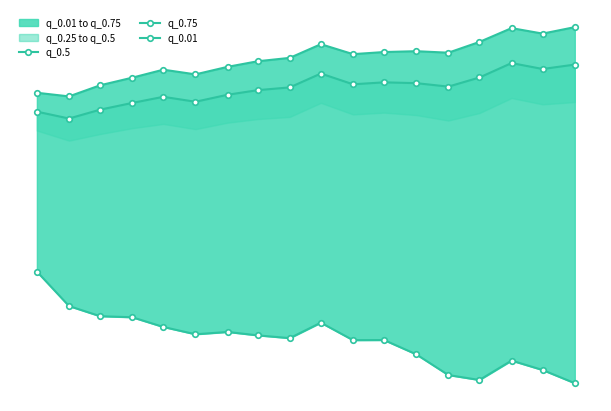

What is the value of the q_0.5 point at the 9th from the left?

154.2